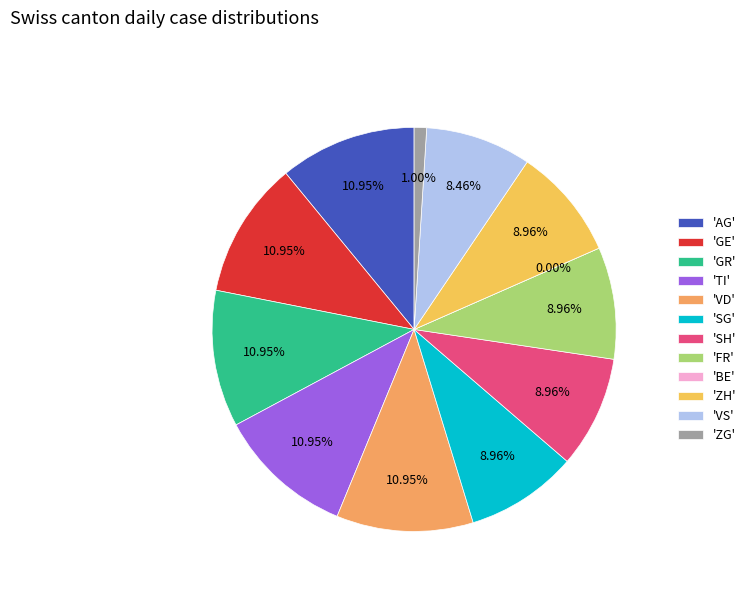

What is the smallest slice in the pie chart?

BE